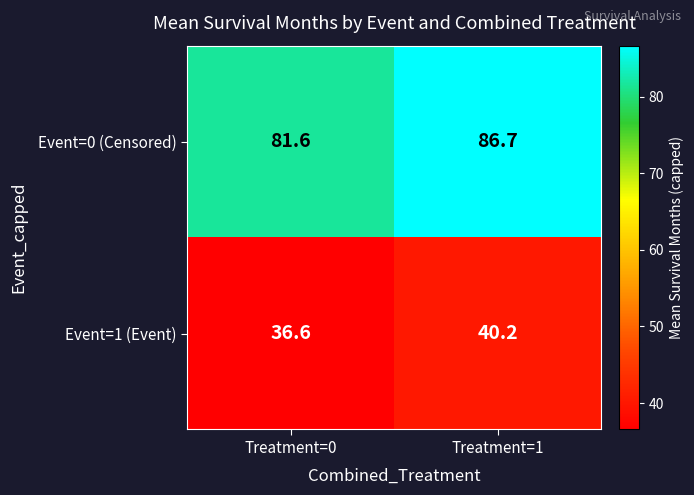

Count the number of categories in the chart.

2